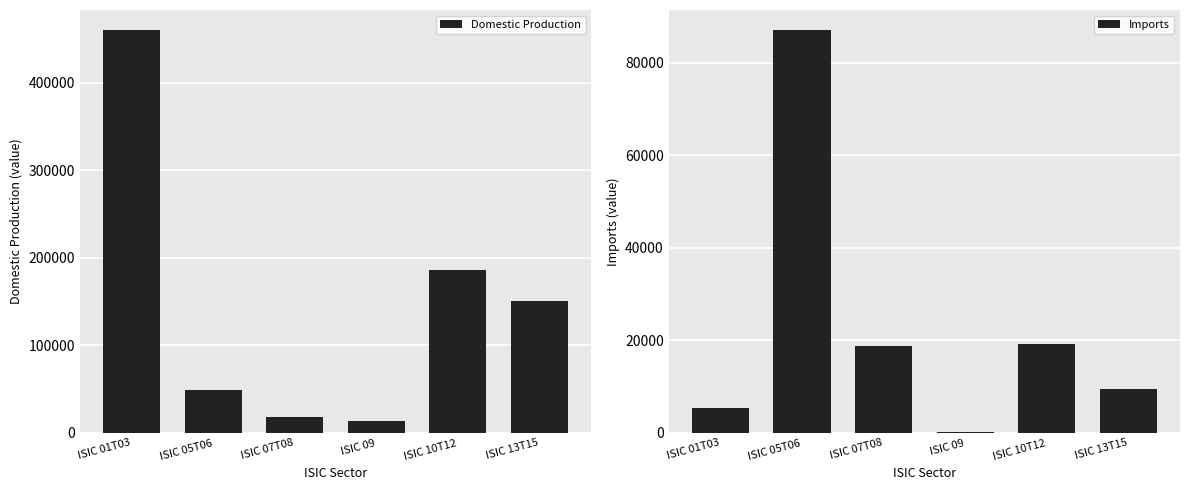

What is the highest value of the Imports series?

87024.6